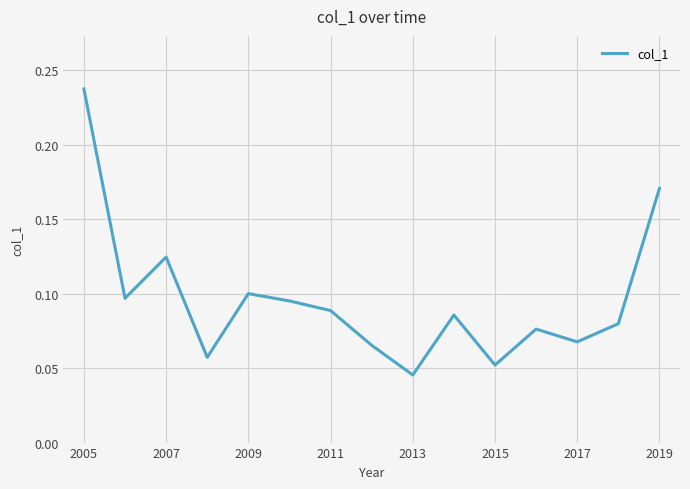

What is the label of the 1st point from the left?

2005